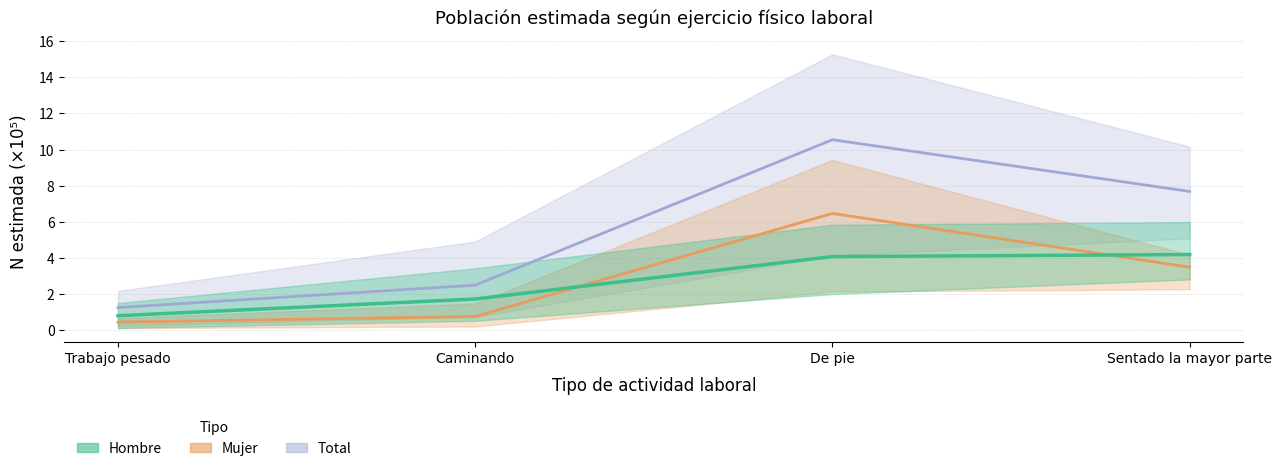

Is the value of Hombre (Primarios) at Trabajo pesado greater than the value of Mujer (Primarios) at Caminando?

Yes